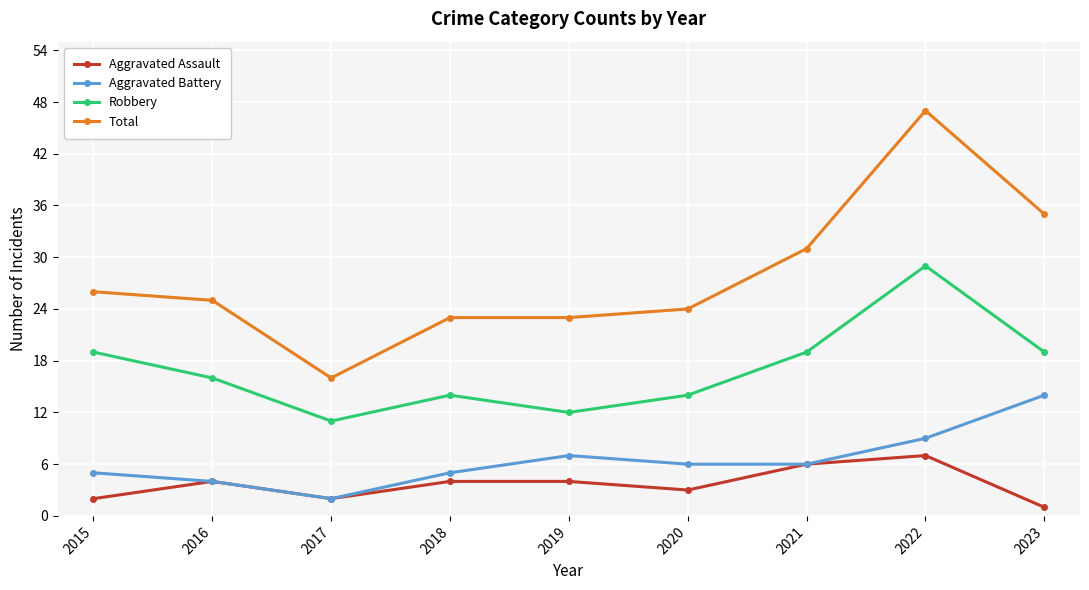

At which category does the chart reach its peak across all series?

2022